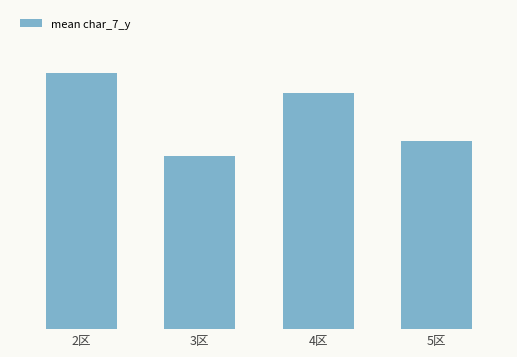

What position from the left is 4区?

3